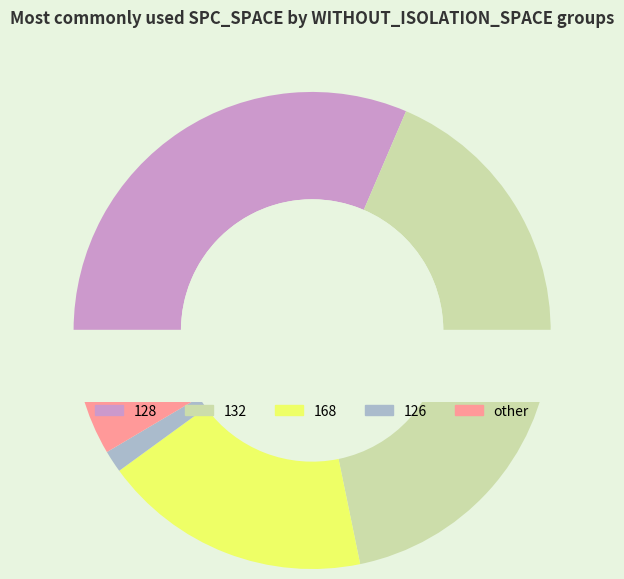

Is the sum of 126 and 168 greater than half?

No